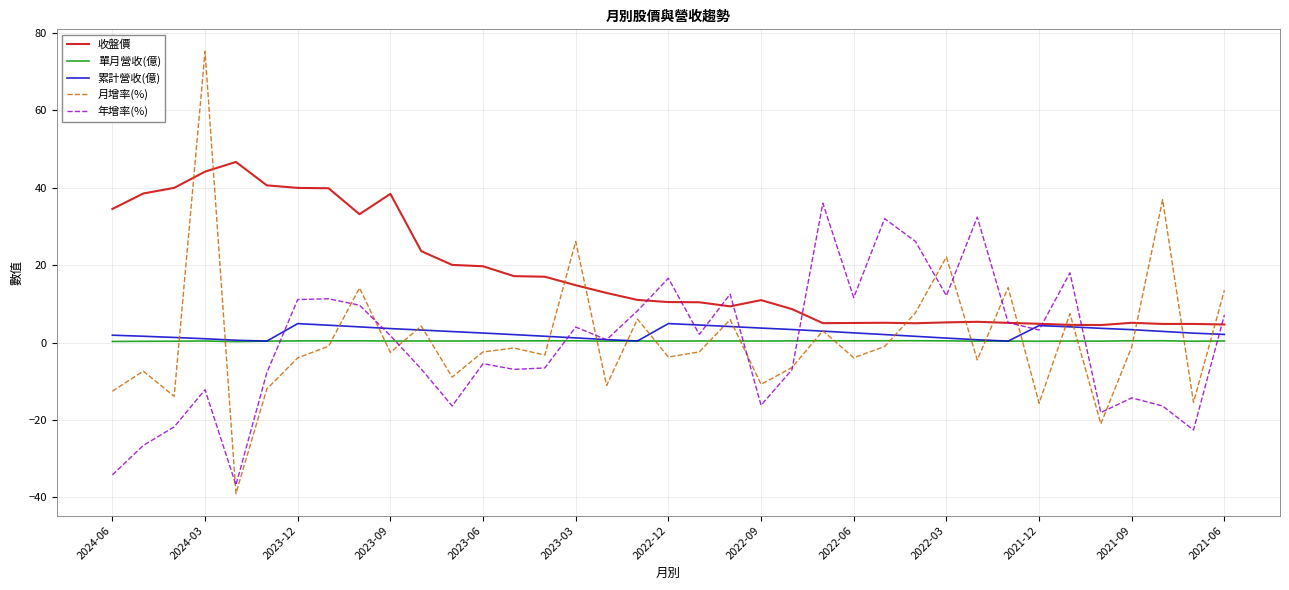

How many lines are shown in the chart?

5